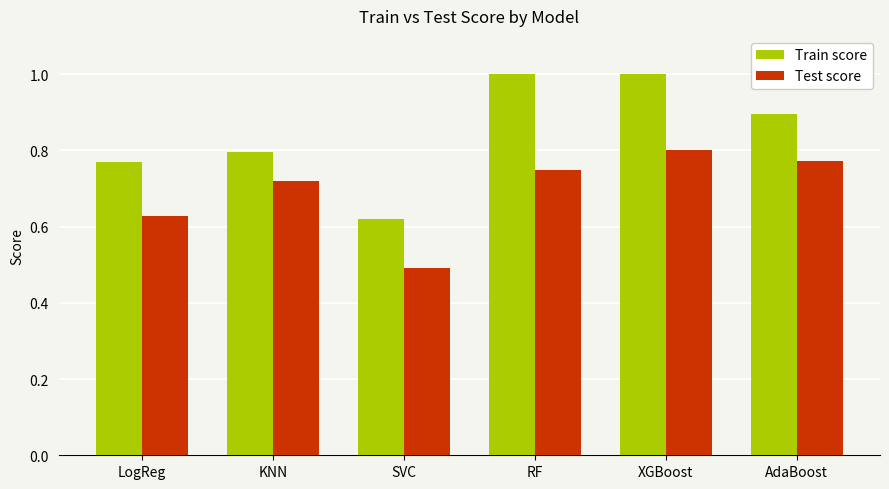

What is the label of the 2nd bar from the left?

KNN